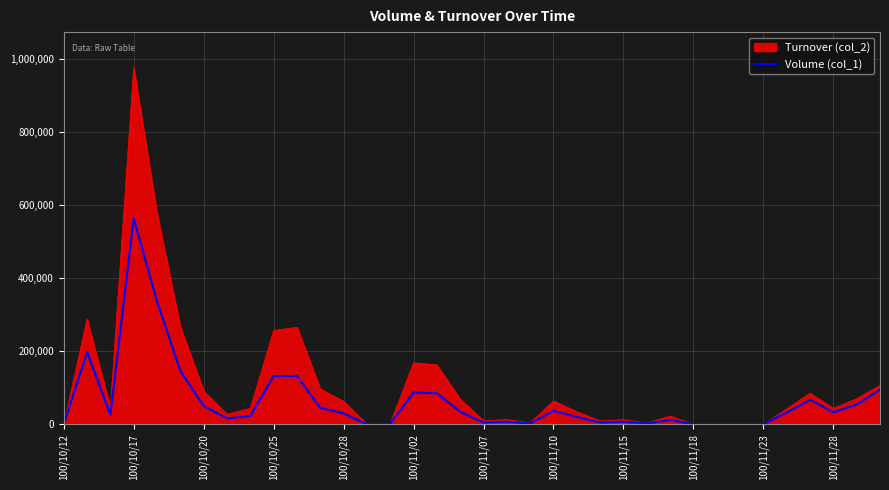

Rank the series by their average value, from highest to lowest.

Turnover (col_2), Volume (col_1)